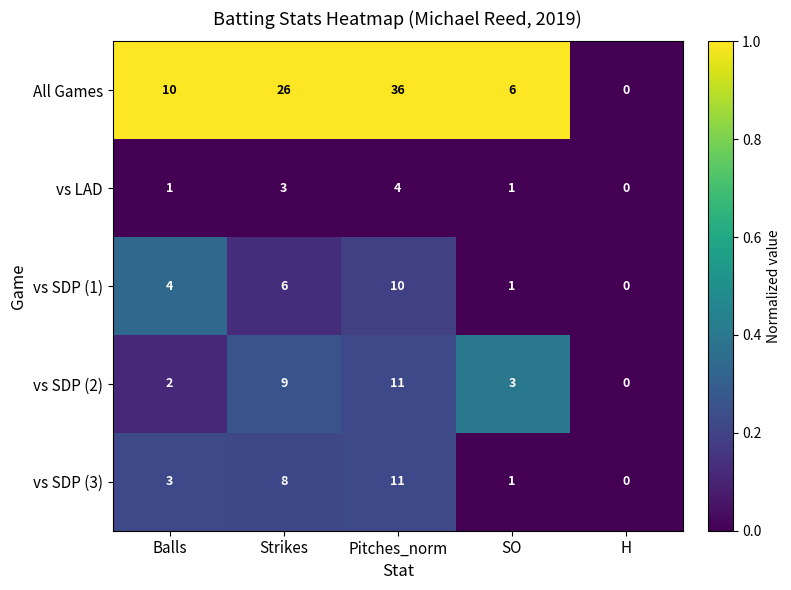

Reading left to right, what are all the values shown in this chart?

All Games: 10	26	36	6	0
vs LAD: 1	3	4	1	0
vs SDP (1): 4	6	10	1	0
vs SDP (2): 2	9	11	3	0
vs SDP (3): 3	8	11	1	0